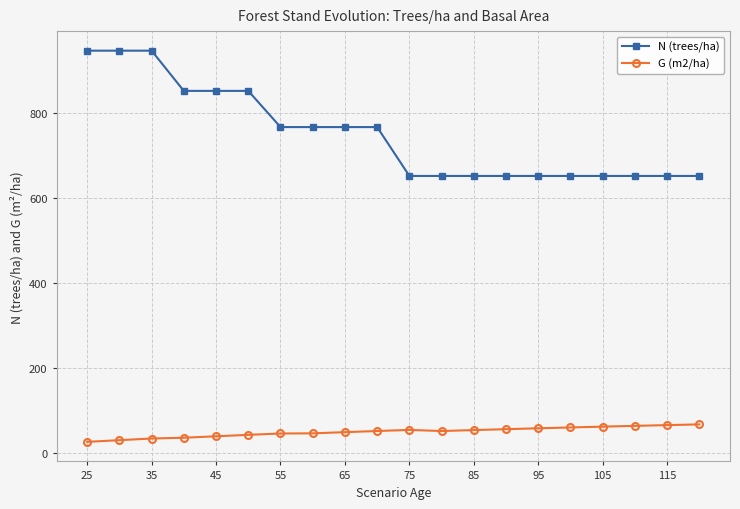

True or false: G (m2/ha) and N (trees/ha) cross at least once.

False